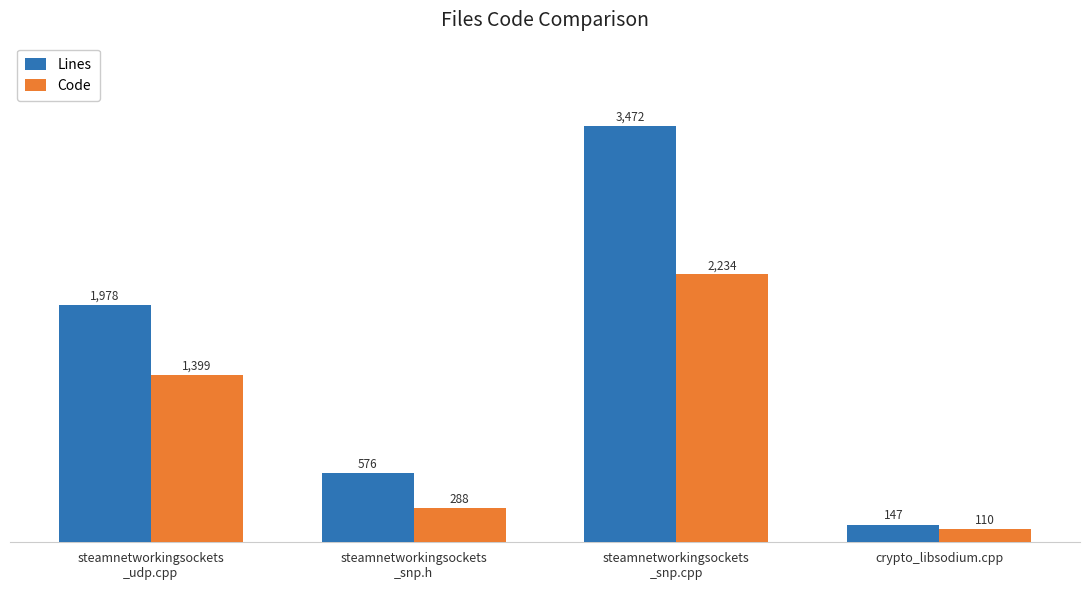

What is the highest value of the Code series?

2234